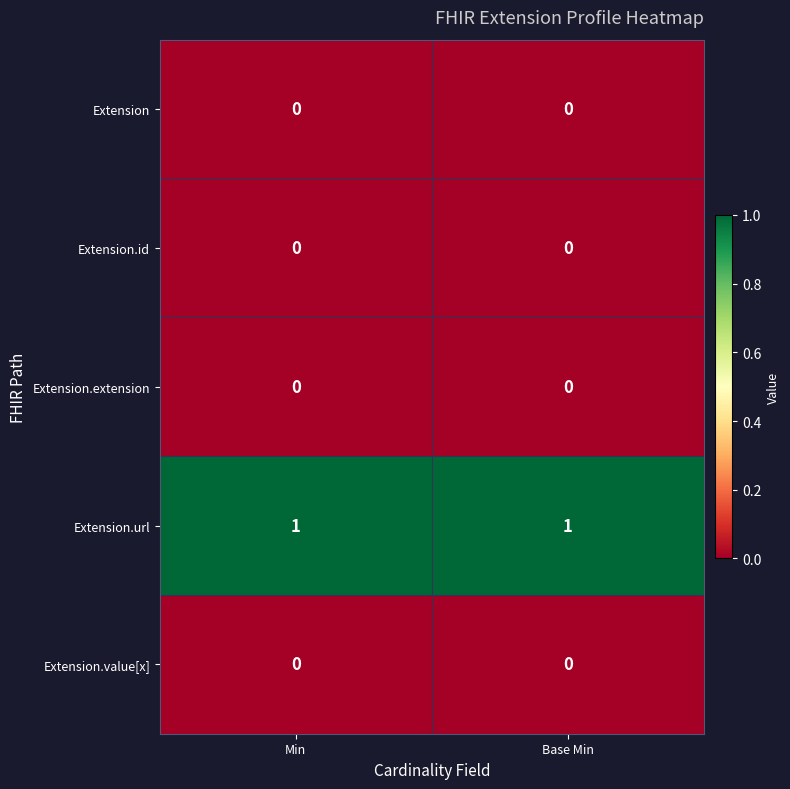

The value of Extension.value[x] at Base Min is 0. True or false?

True